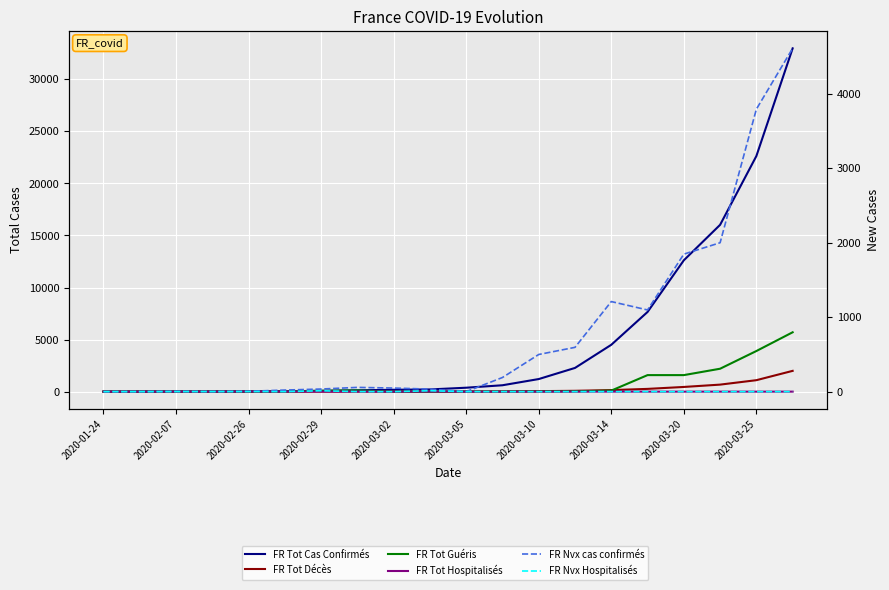

Is it true that FR Nvx cas confirmés equals 267 at 2020-03-10?

False